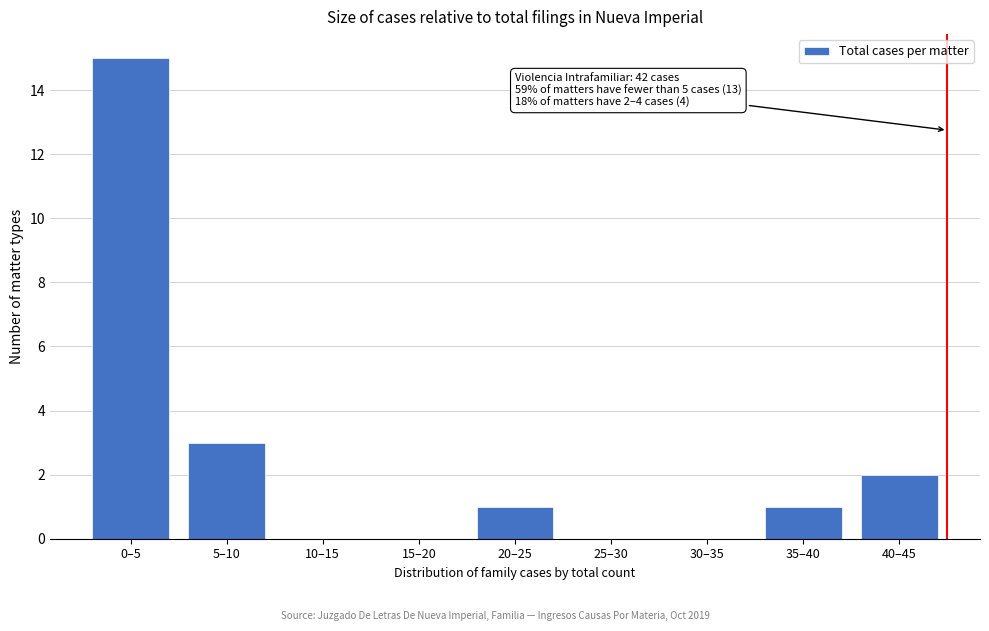

Reading left to right, what are all the values shown in this chart?

0–5=15	5–10=3	10–15=0	15–20=0	20–25=1	25–30=0	30–35=0	35–40=1	40–45=2